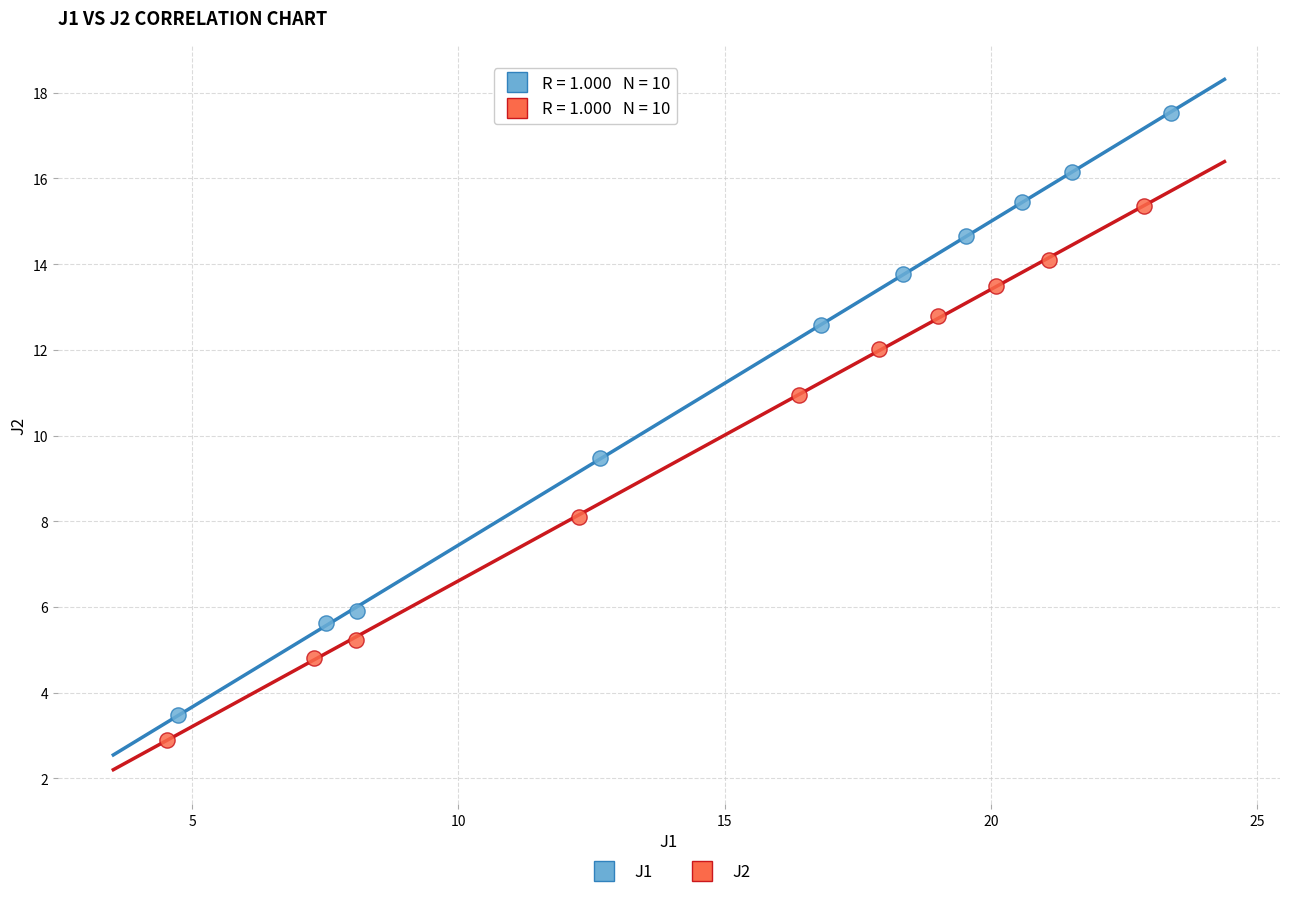

Which series has the largest Y range (max minus min)?

J1